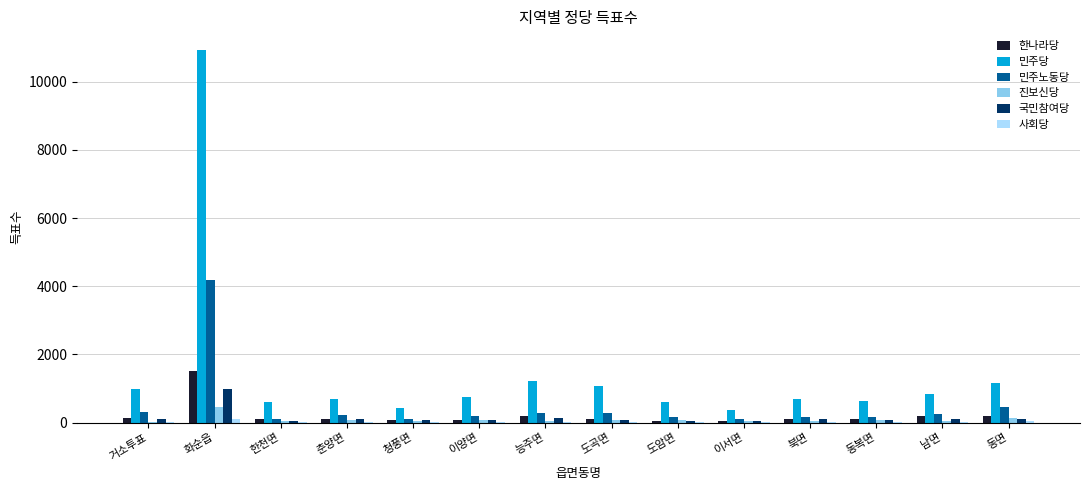

What is the total value across all series at 화순읍?

18161